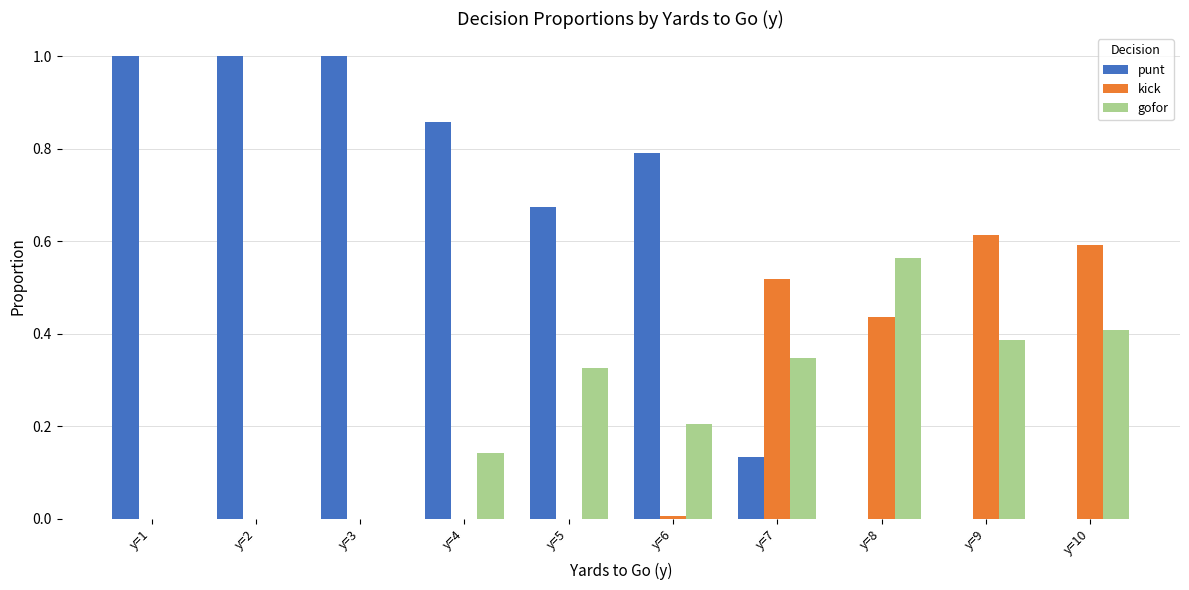

What is the total value across all series at y=3?

1.0